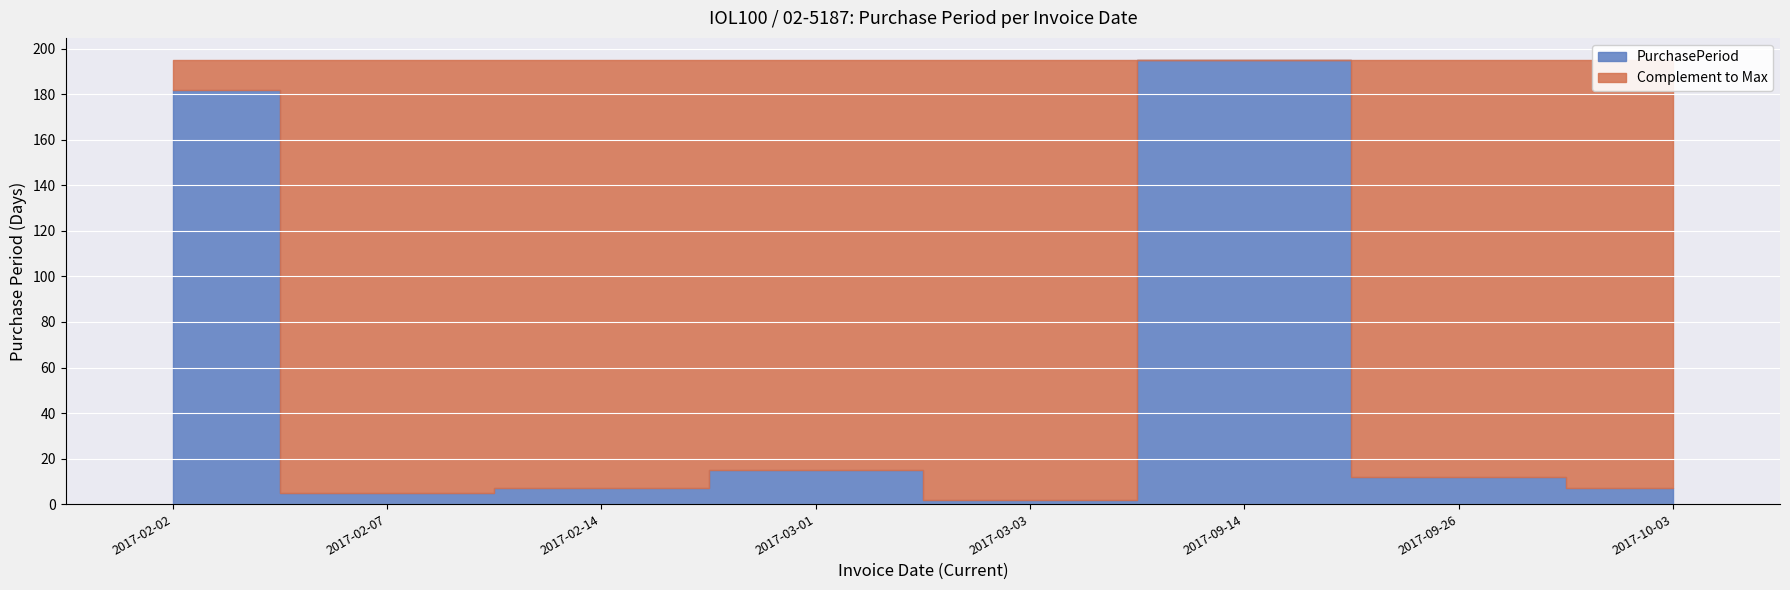

Where is the first local maximum?

2017-03-01